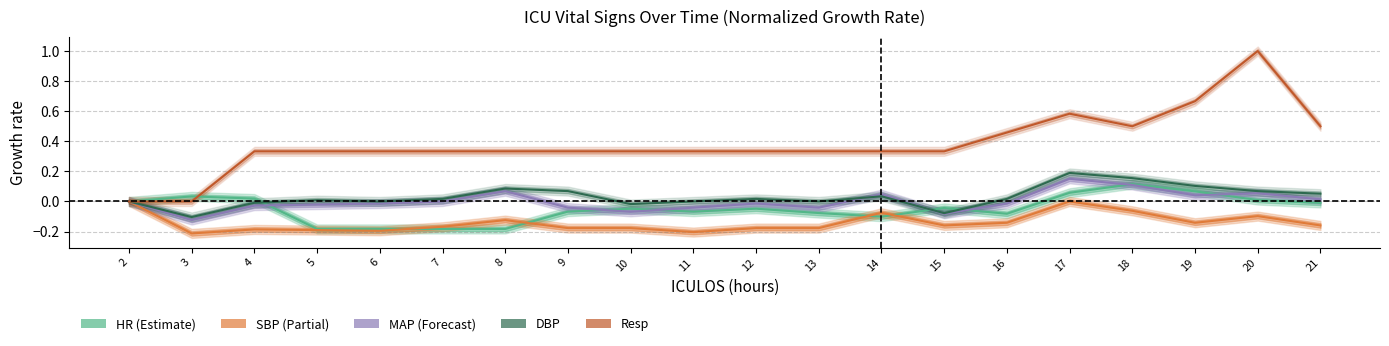

Between 10 and 8, which is larger?

10